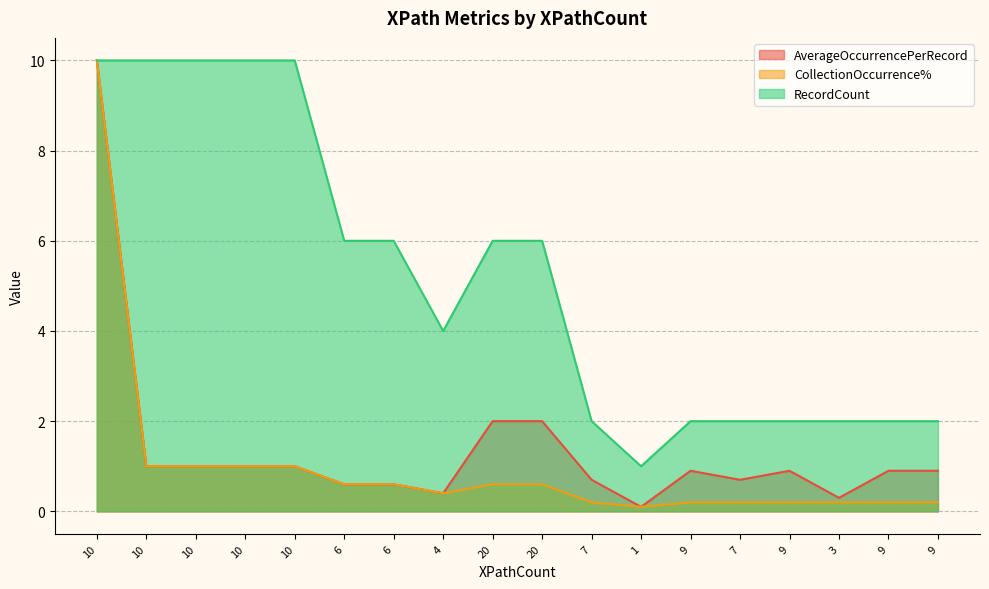

At which category does CollectionOccurrence% reach its first local valley?

4